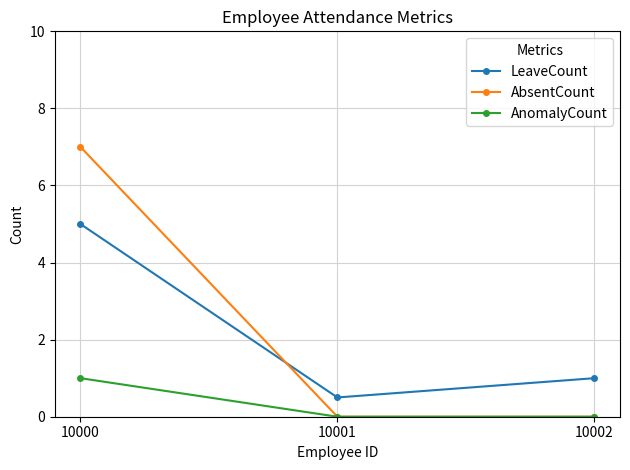

What is the spread (max minus min) of values at 10000?

6.0